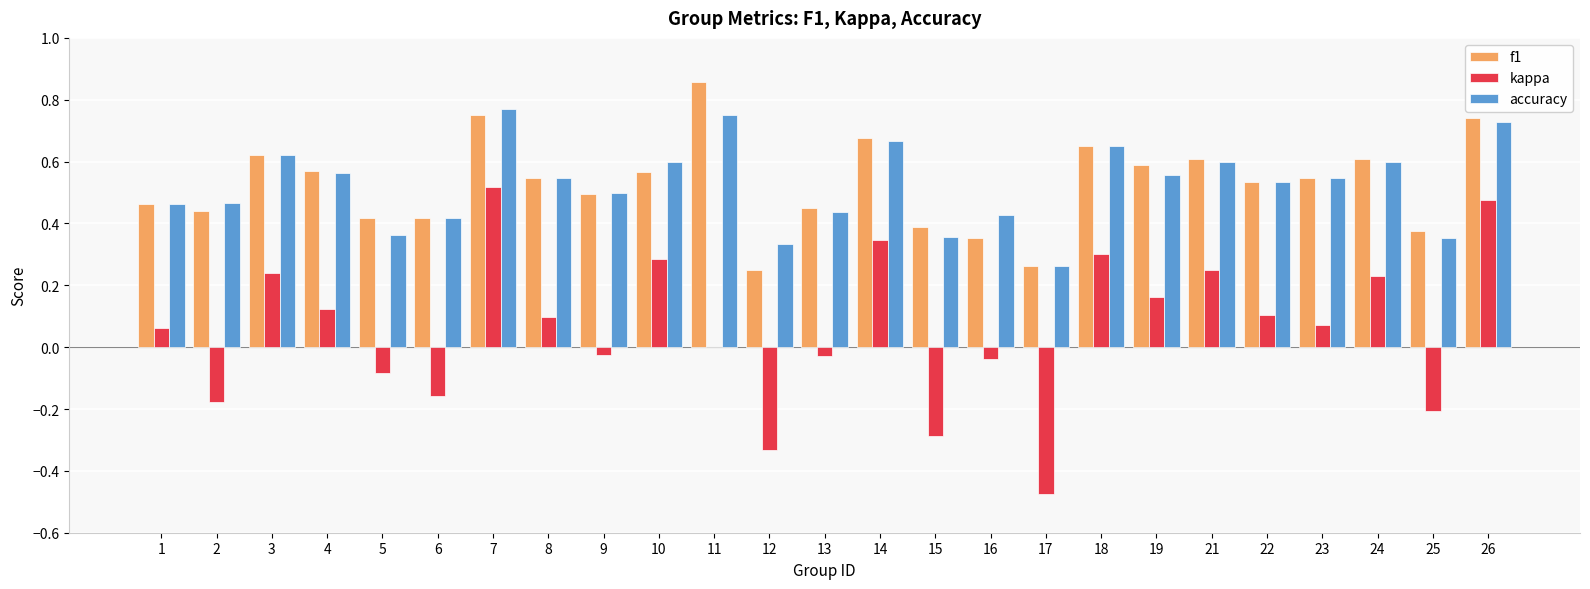

Is the value of kappa at 7 greater than the value of accuracy at 18?

No